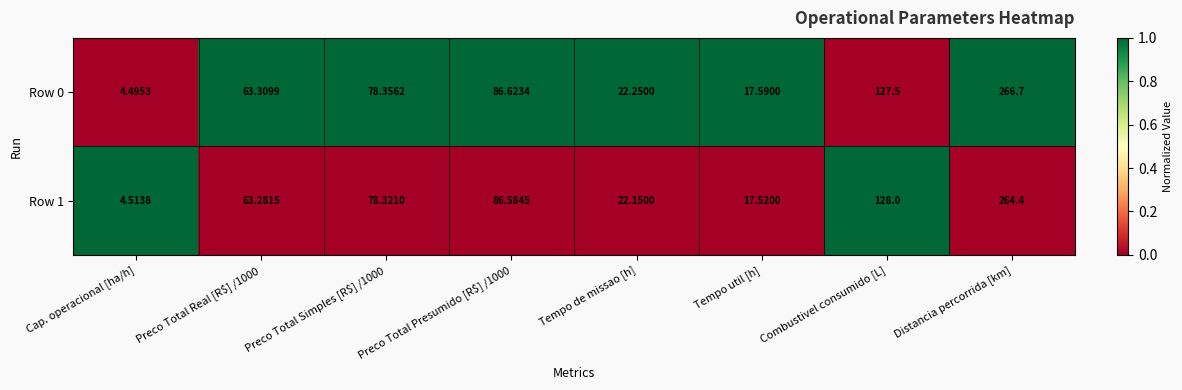

Where is Row 1 nearest to the value 134?

Combustivel consumido [L]